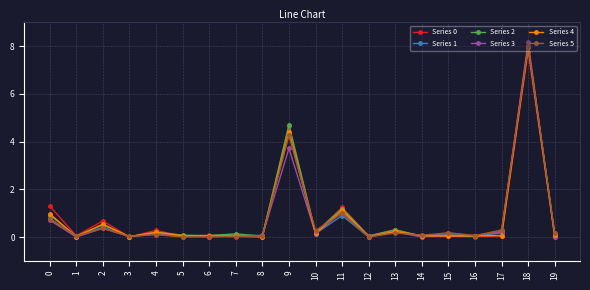

At which category does the chart reach its peak across all series?

18